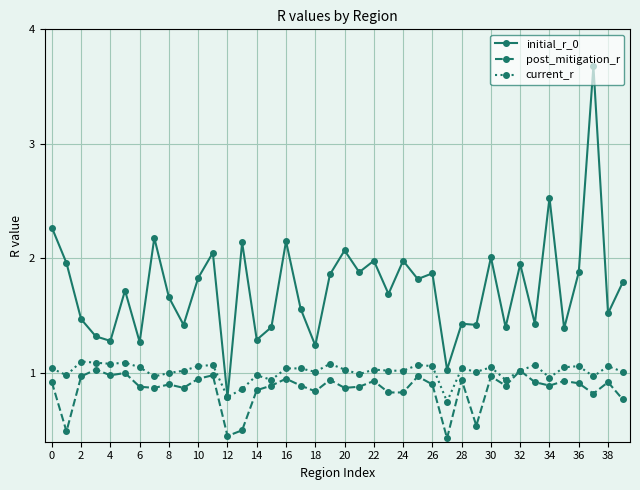

What is the sum of all post_mitigation_r values?

34.3